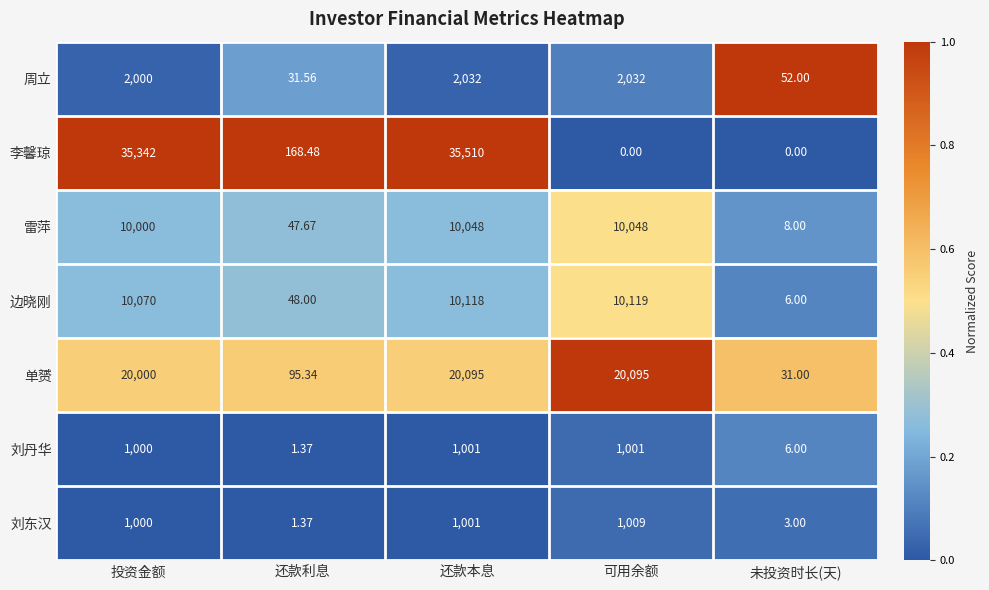

Rank the series by their maximum value, from lowest to highest.

刘丹华, 刘东汉, 周立, 雷萍, 边晓刚, 单赟, 李馨琼